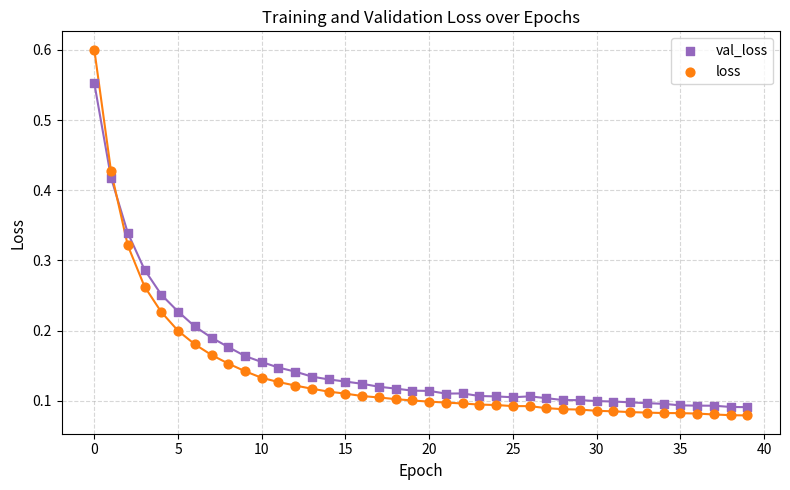

What are all the series names shown in the legend?

val_loss, loss